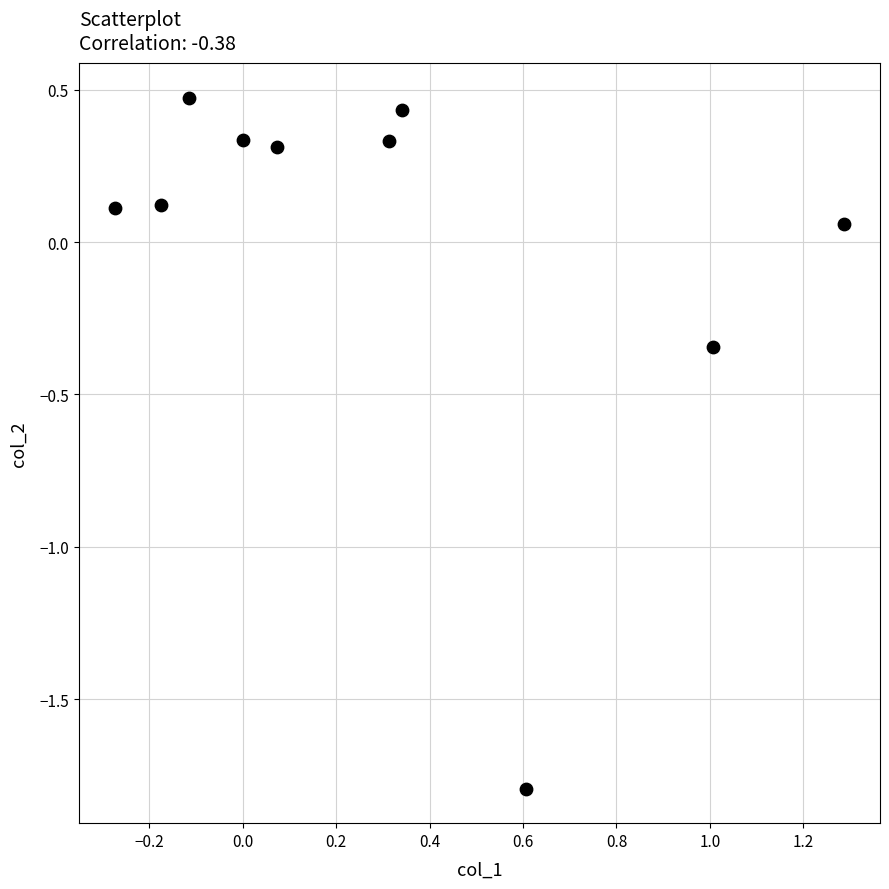

What is the range of X values (max minus min)?

1.6